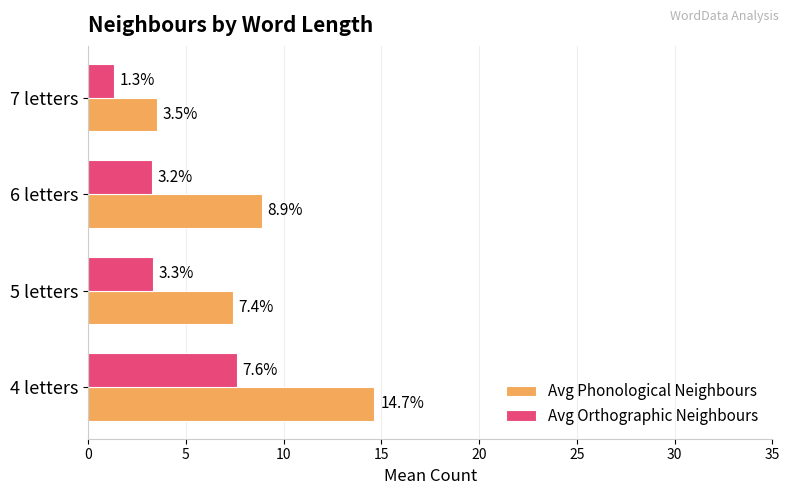

Rank the series by their average value, from lowest to highest.

Avg Orthographic Neighbours, Avg Phonological Neighbours